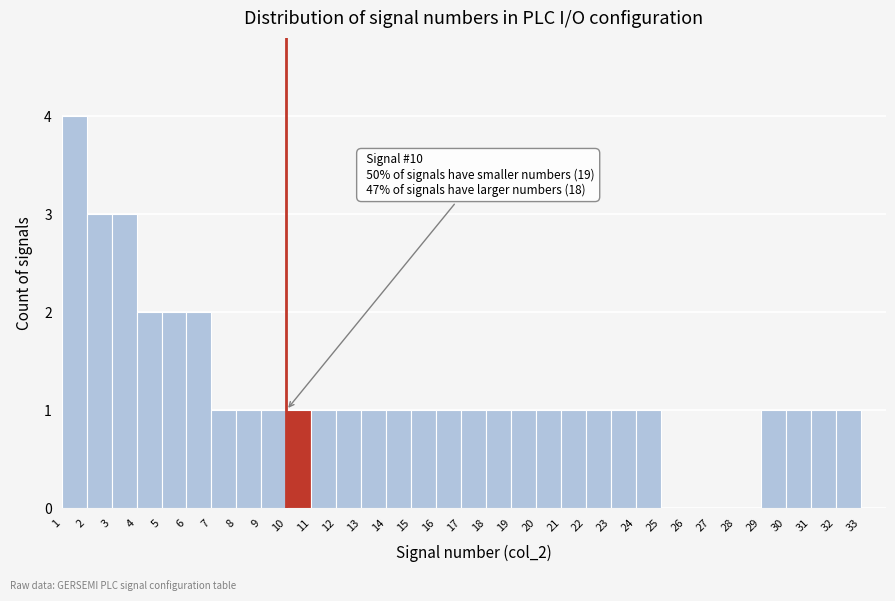

Over which range of the x-axis is the bar tallest?

1 to 2